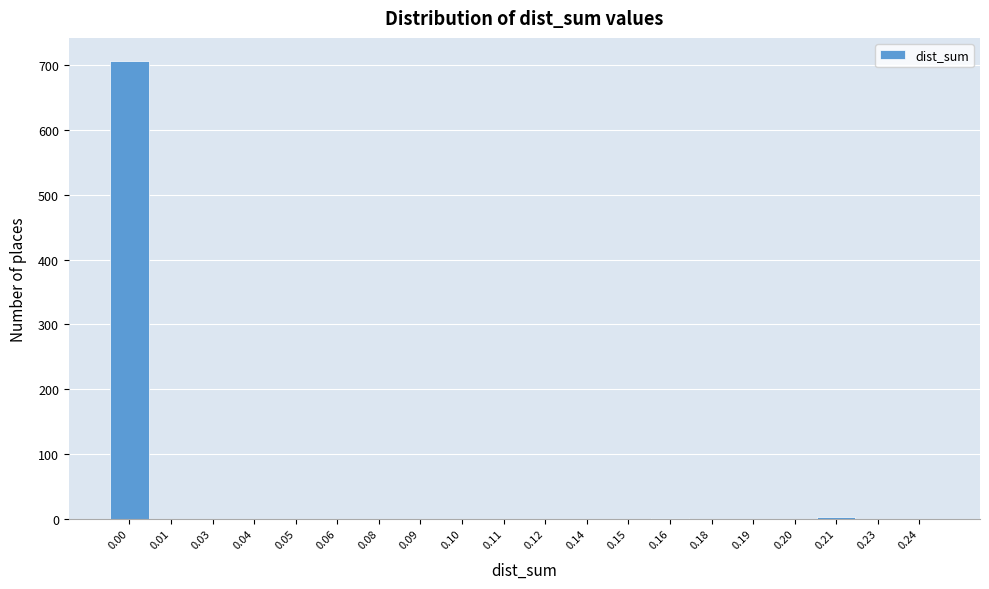

The value at 0.09 is -370. True or false?

False